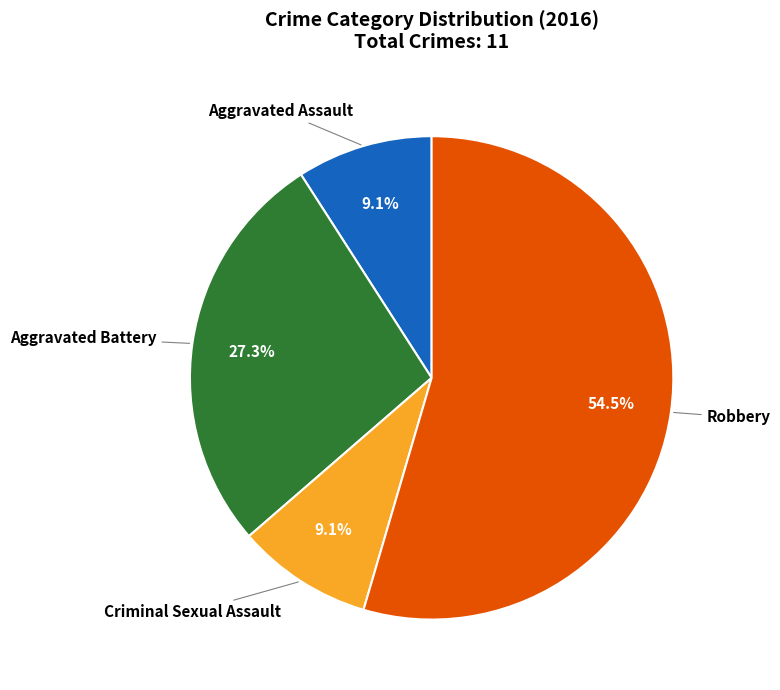

Is there a majority slice in this chart?

Yes